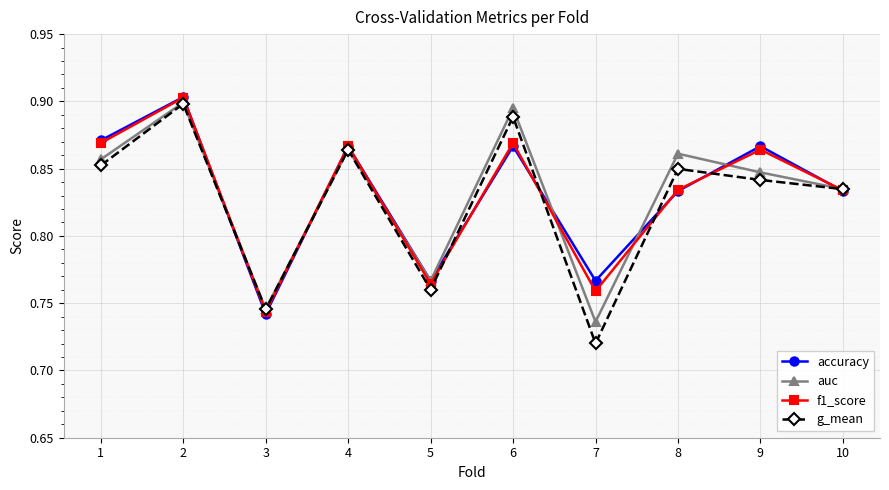

Where is the first local maximum for g_mean?

2